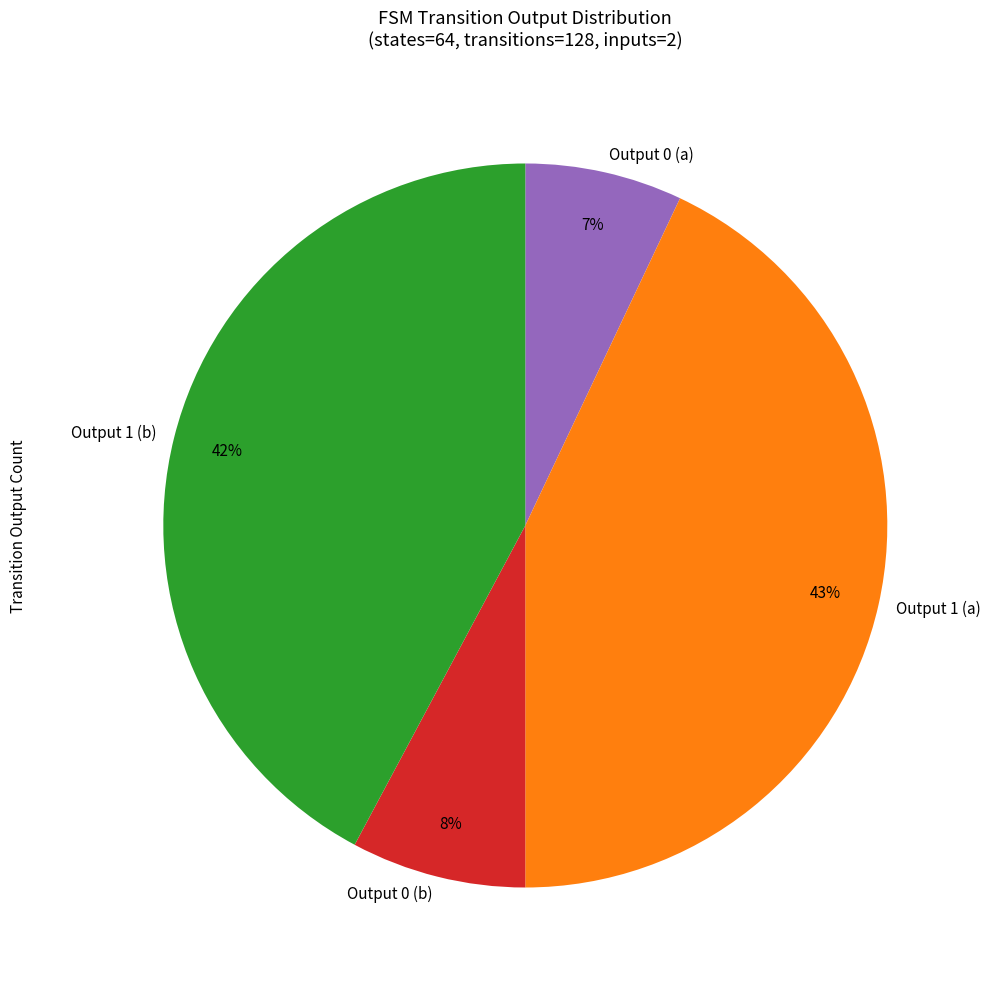

Combined, do Output 0 (a) and Output 1 (b) account for over 50%?

No